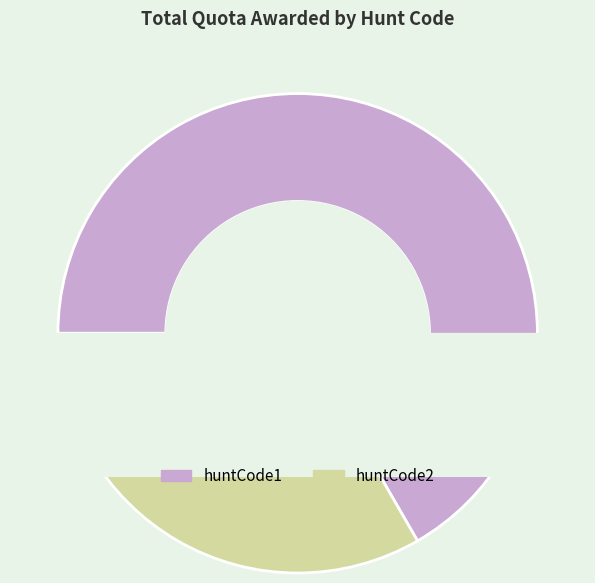

Which has a higher value, huntCode1 or huntCode2?

huntCode1